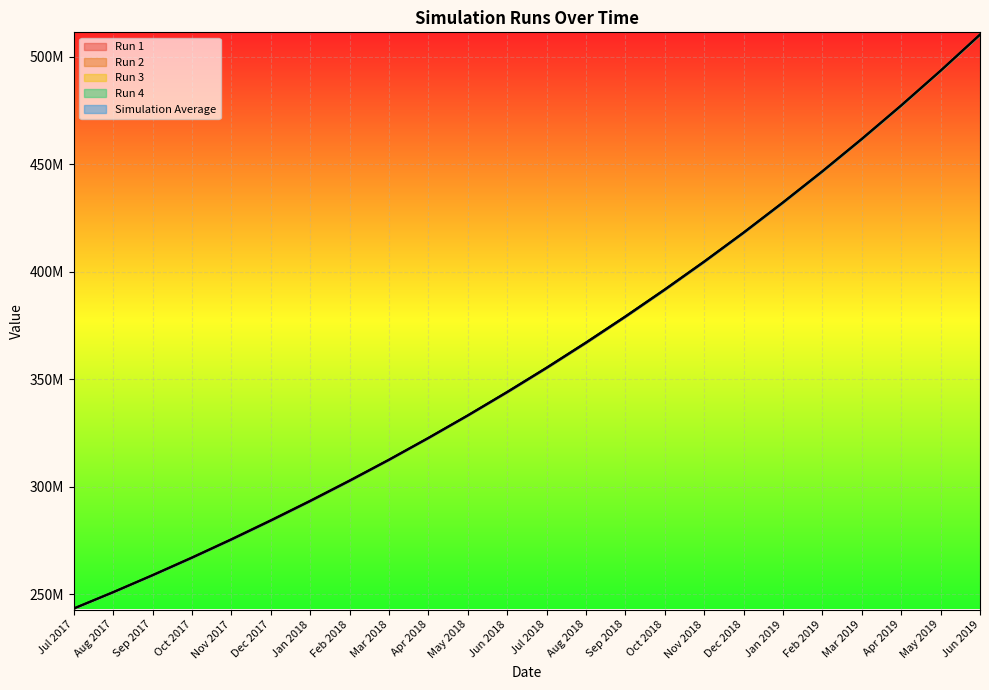

List the series in order of their peak value, highest first.

Run 4, Run 1, Simulation Average, Run 3, Run 2